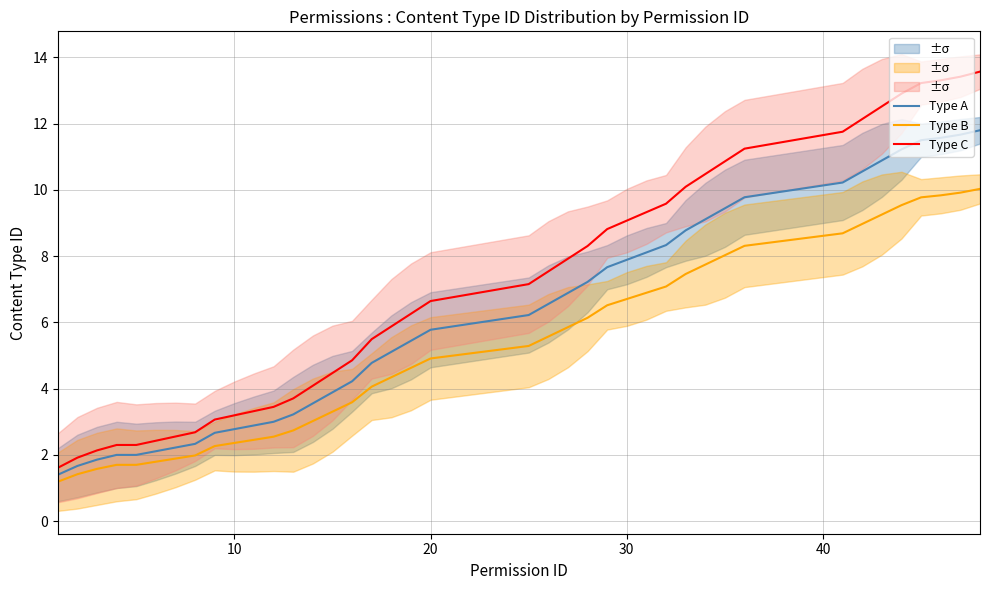

True or false: Type C and Type A cross at least once.

False